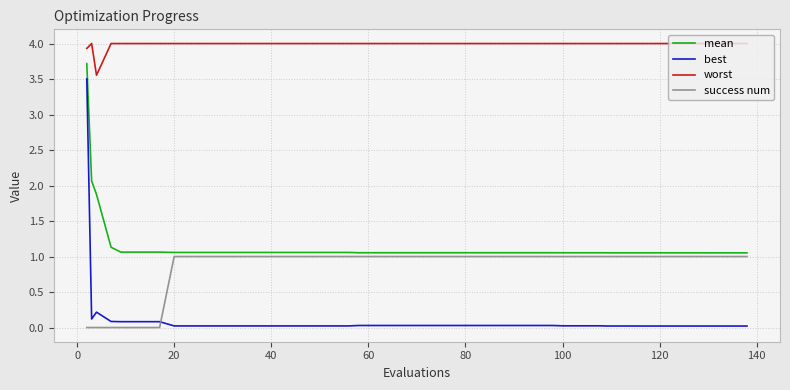

True or false: worst and best cross at least once.

False